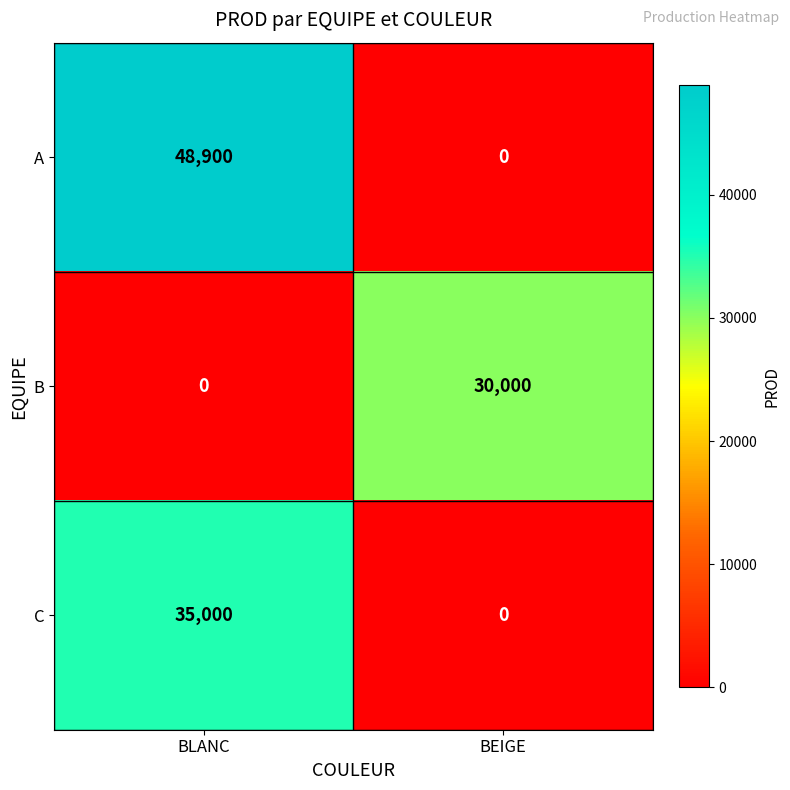

What is the sum of all A values?

48900